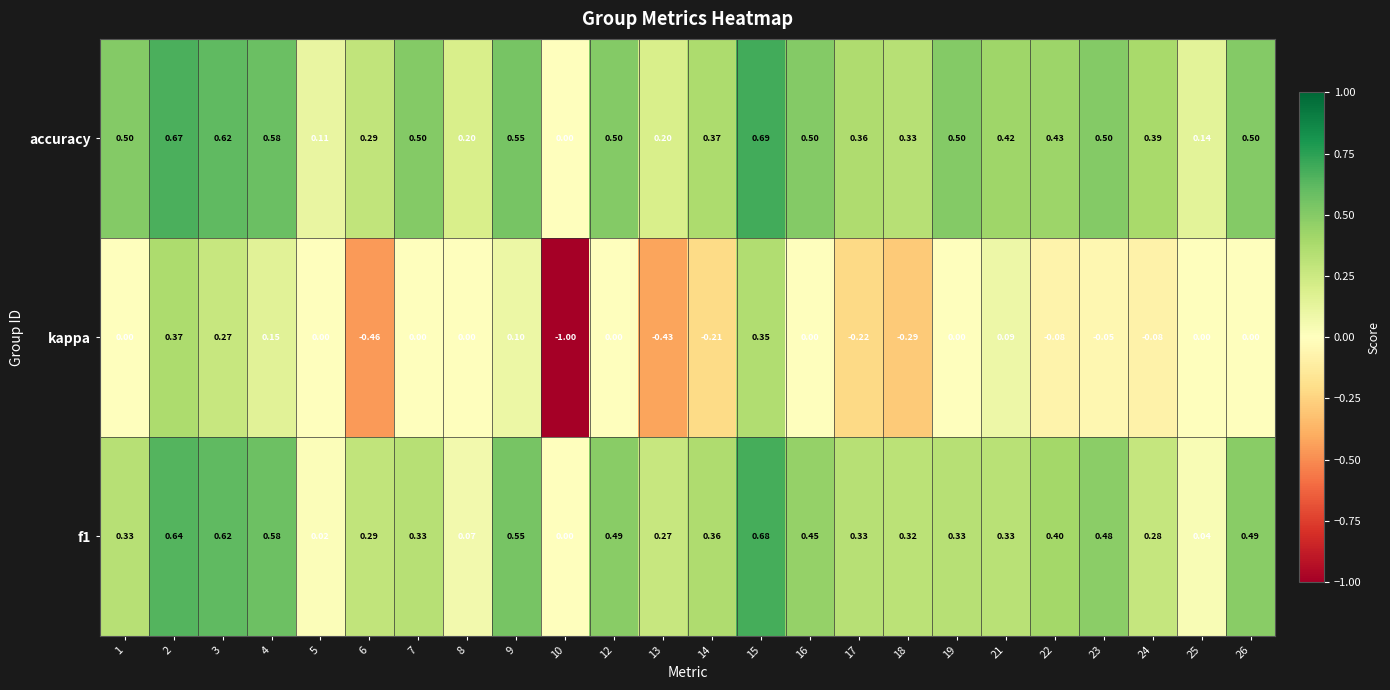

Which label corresponds to the largest value in the chart?

15